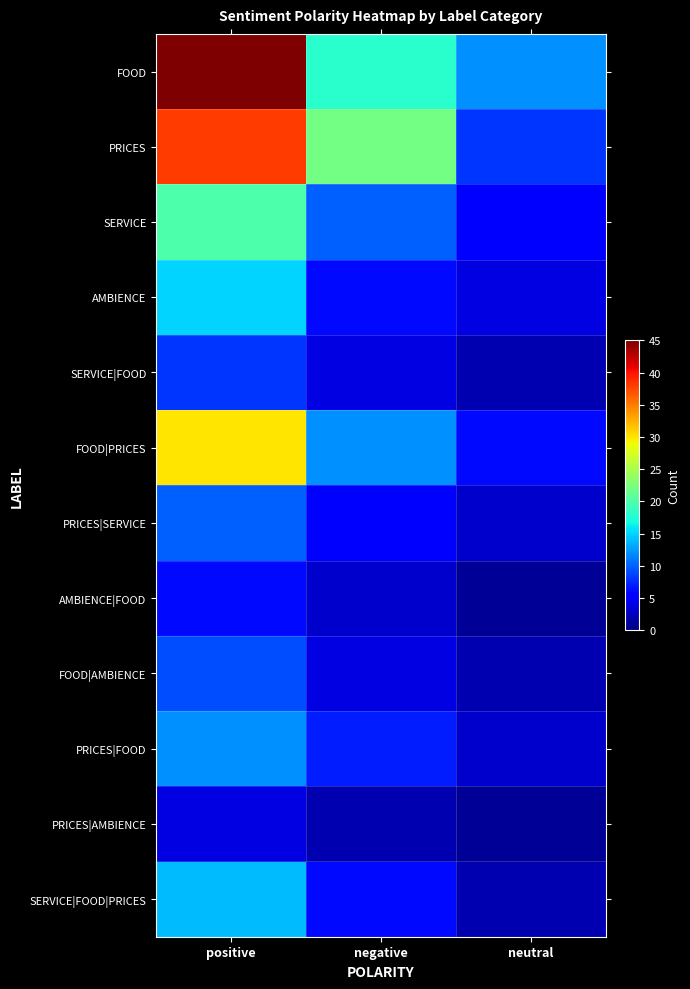

Which category has the lowest value across all series?

neutral